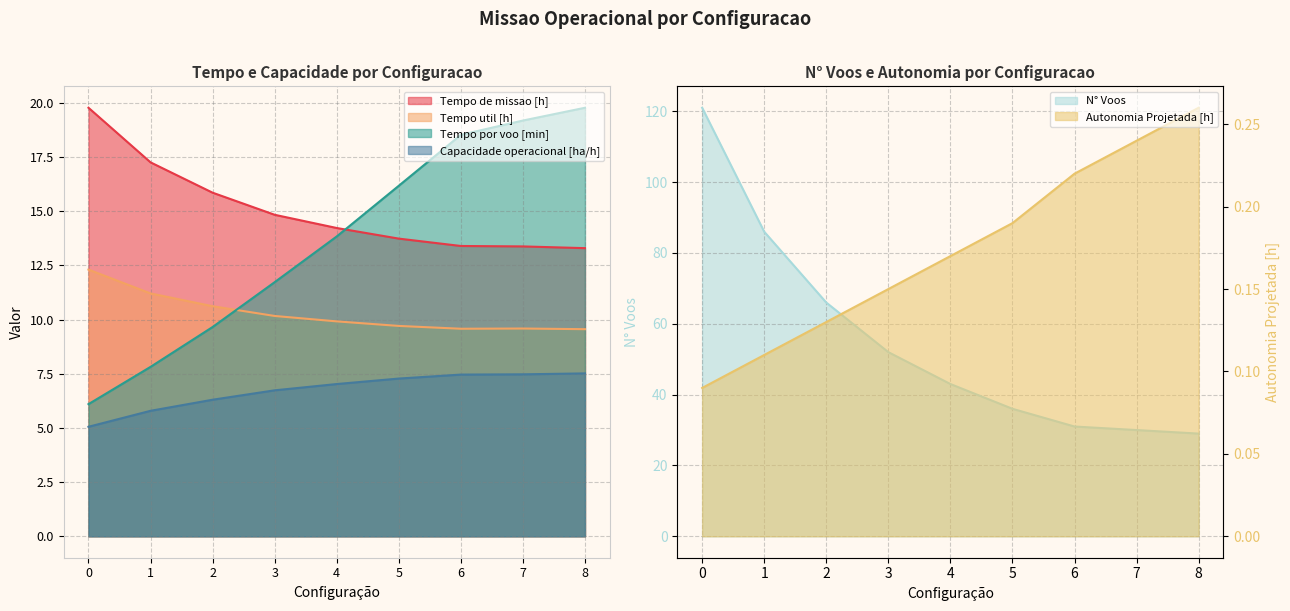

What is the sum of all Capacidade operacional [ha/h] values?

60.7